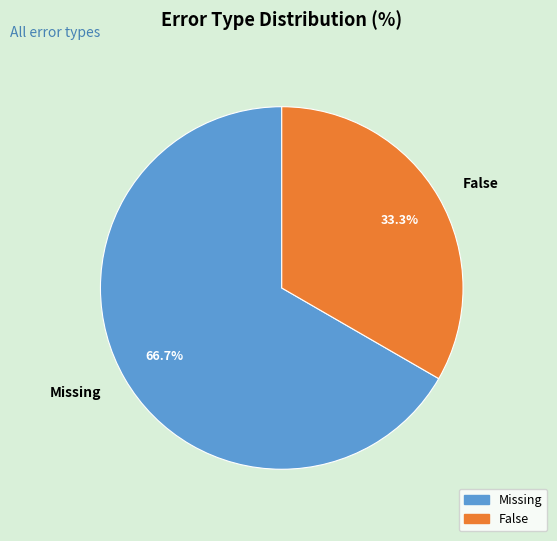

Is it true that False is 25% of the pie?

False